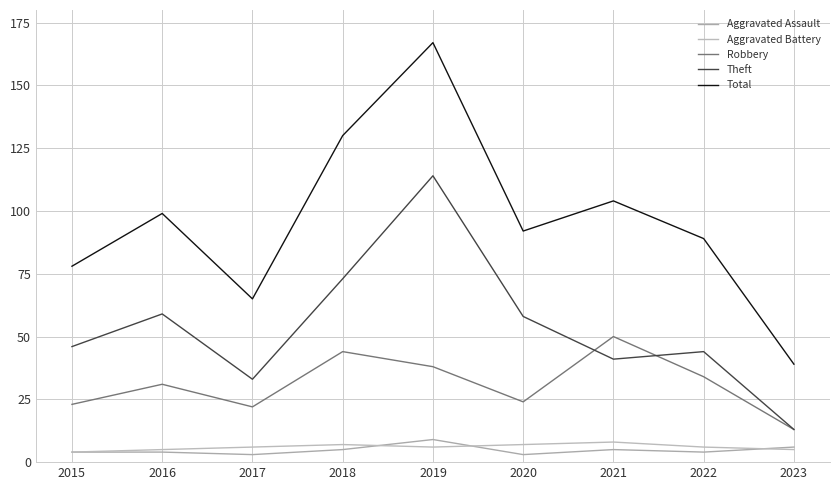

At which label does Aggravated Assault reach its minimum?

2017